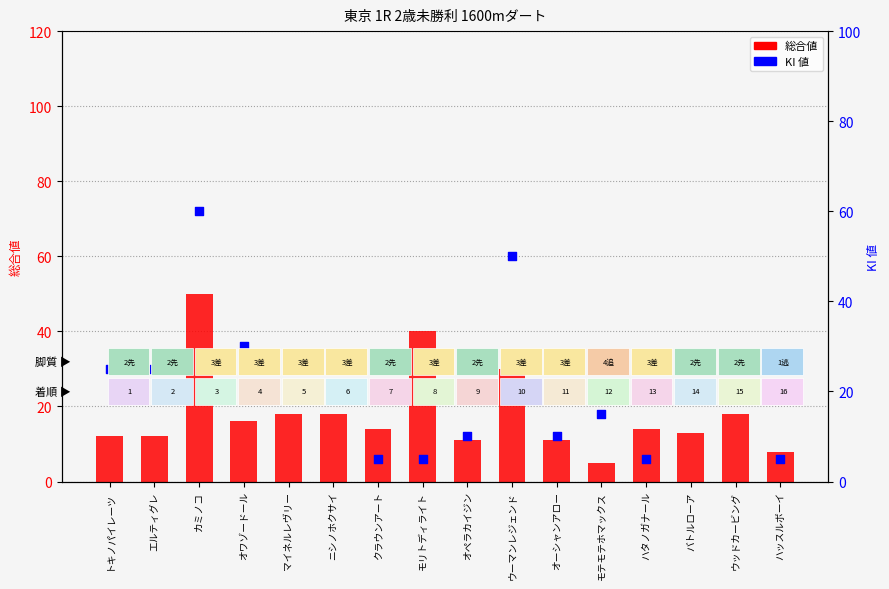

What are all the series names shown in the legend?

総合値, KI 値